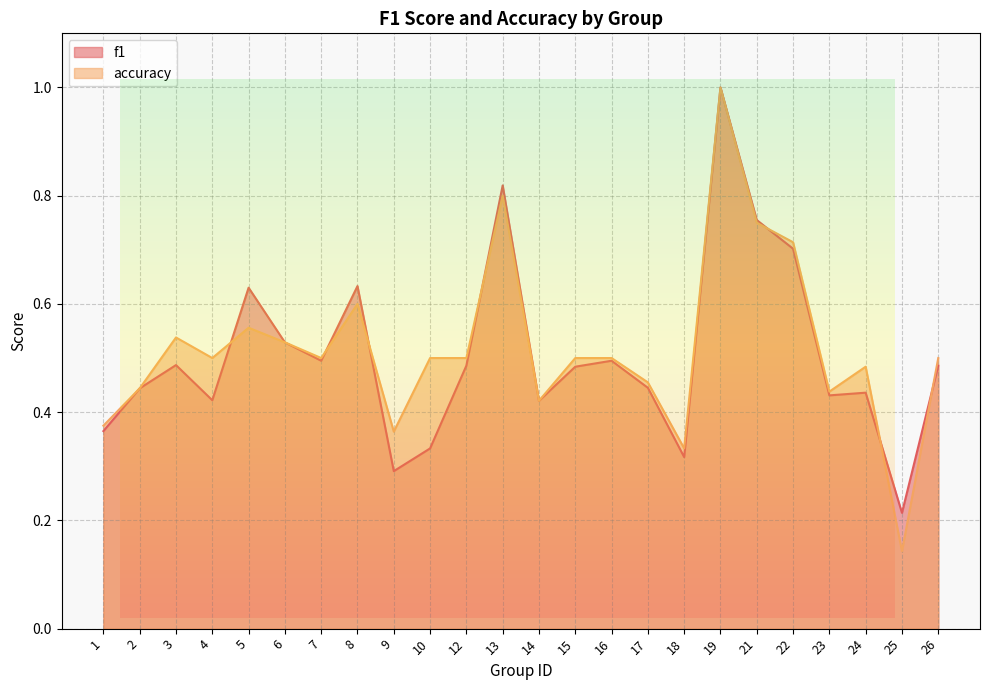

What is the value of the accuracy point at the 5th from the left?

0.6